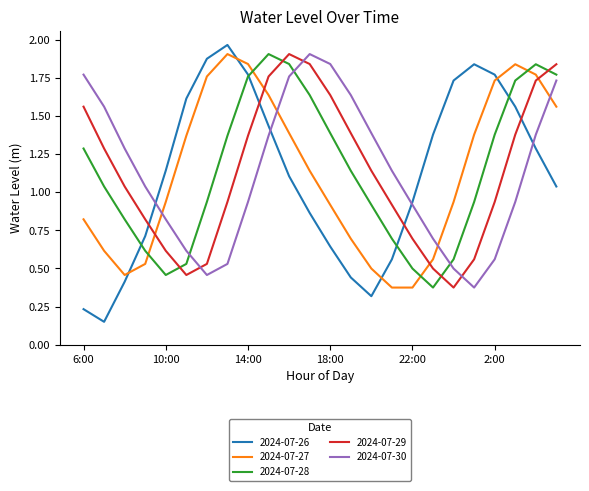

True or false: 2024-07-30 and 2024-07-29 intersect in this chart.

True